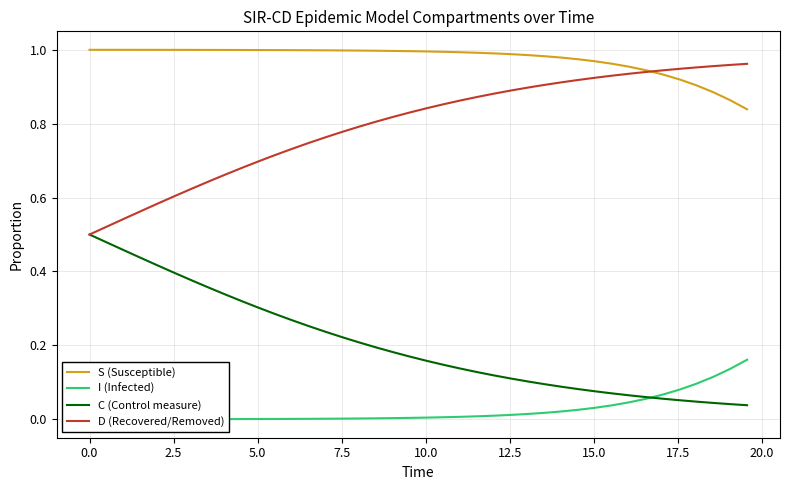

The C (Control measure) series shows 0.0 at 29. True or false?

False